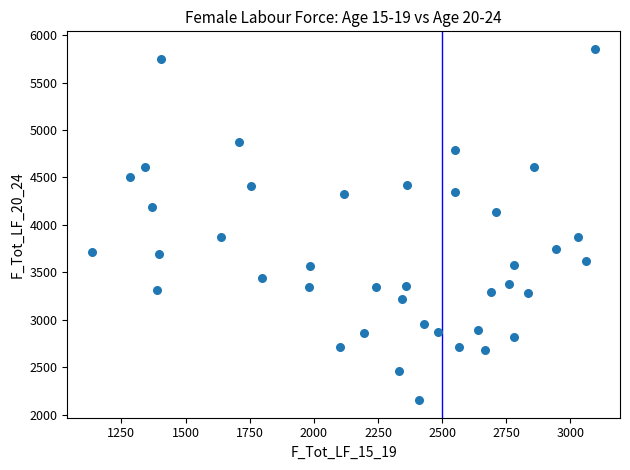

What is the range of Y values (max minus min)?

3704